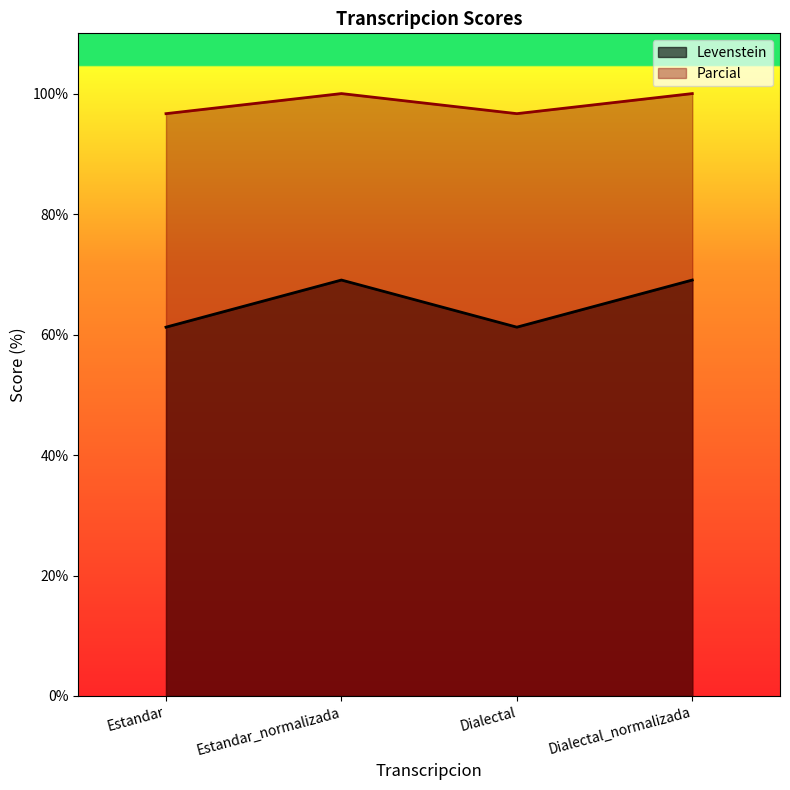

True or false: Parcial and Levenstein cross at least once.

False